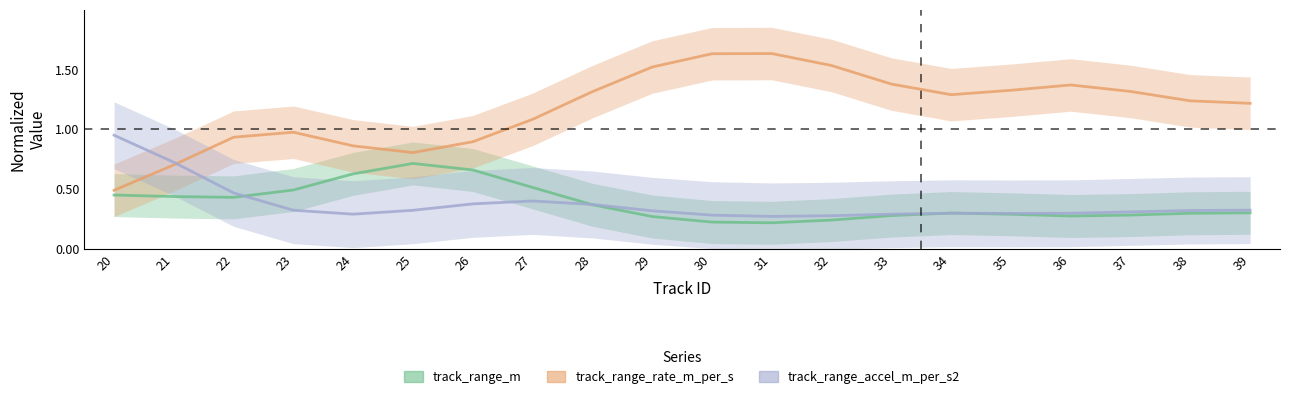

Count the track_range_m values in the range 0 to 1.

20